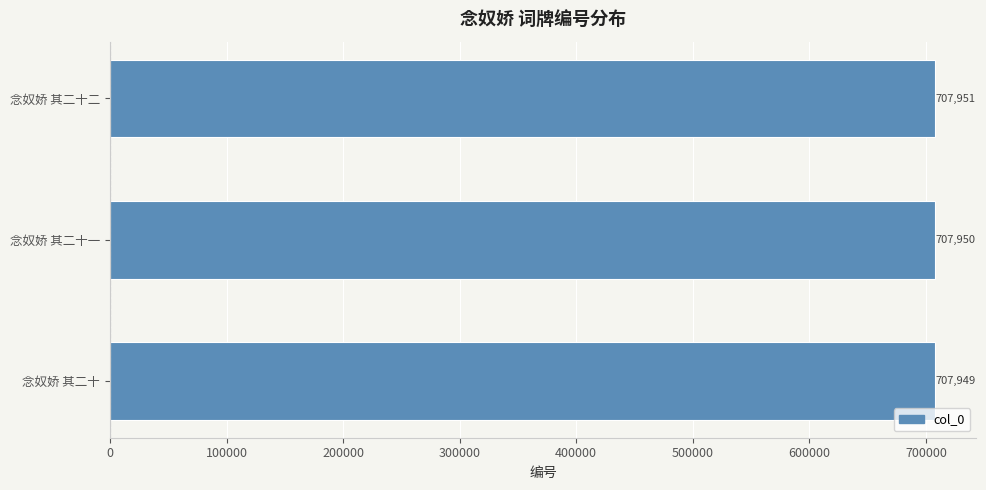

Reading bottom to top, transcribe all the data shown in this chart.

念奴娇 其二十=707949	念奴娇 其二十一=707950	念奴娇 其二十二=707951